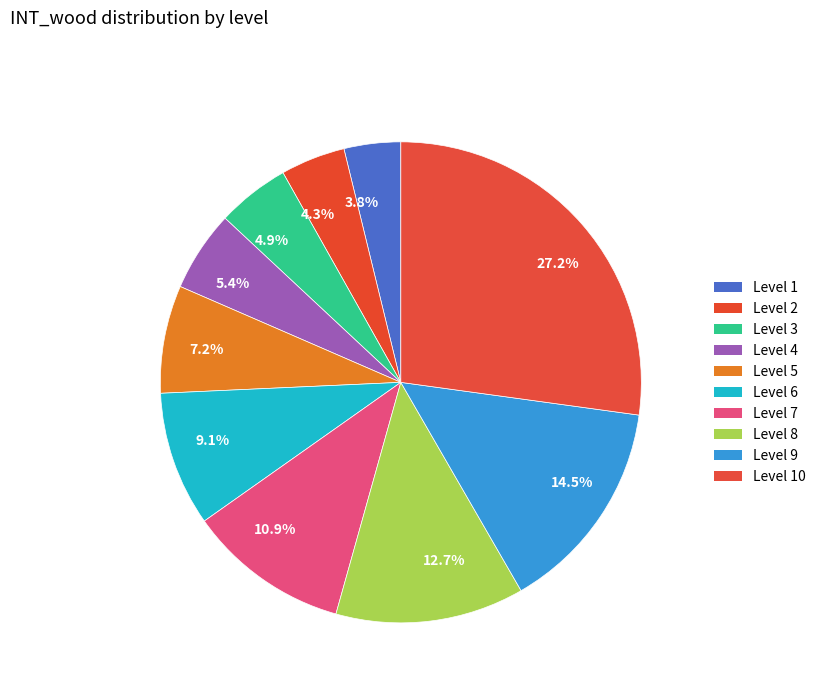

Combined, do 12.7% and 3.8% account for over 50%?

No